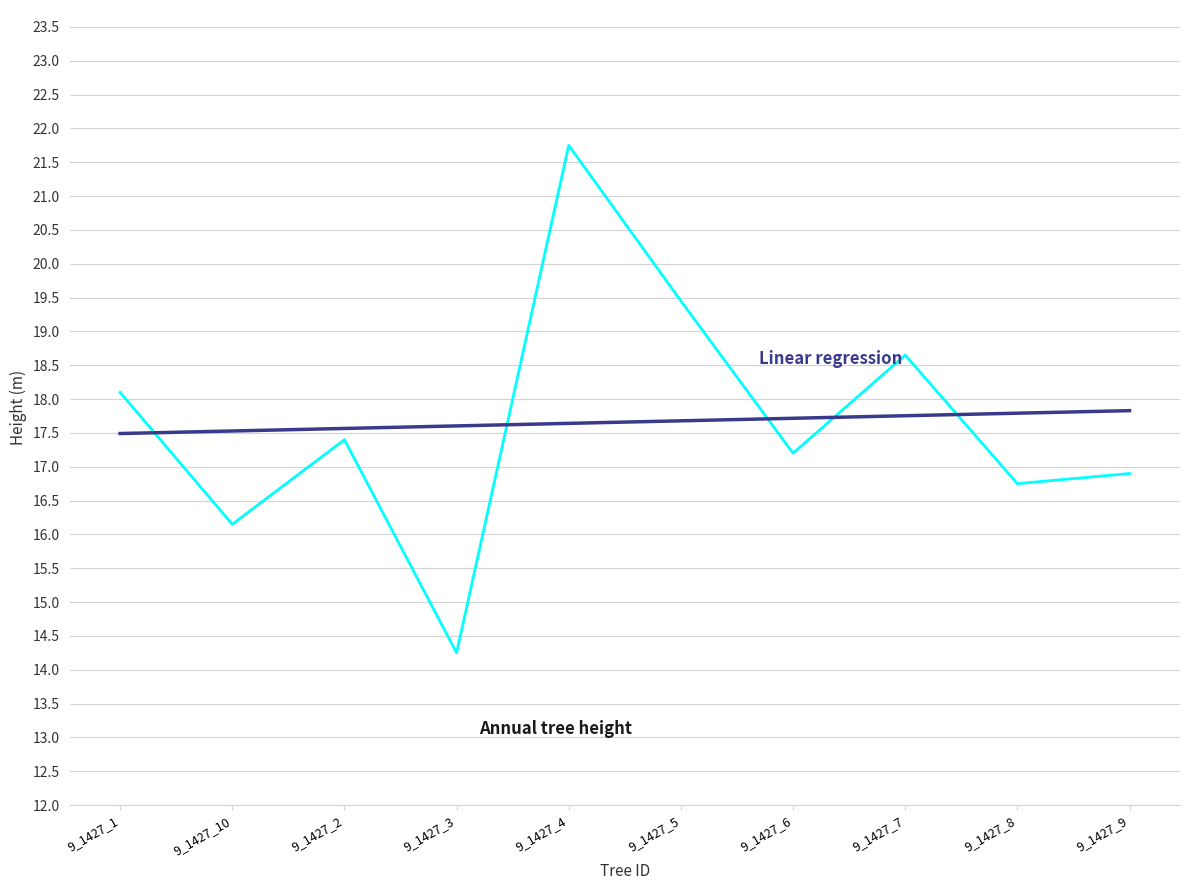

At which category is the sum across all series the highest?

9_1427_4